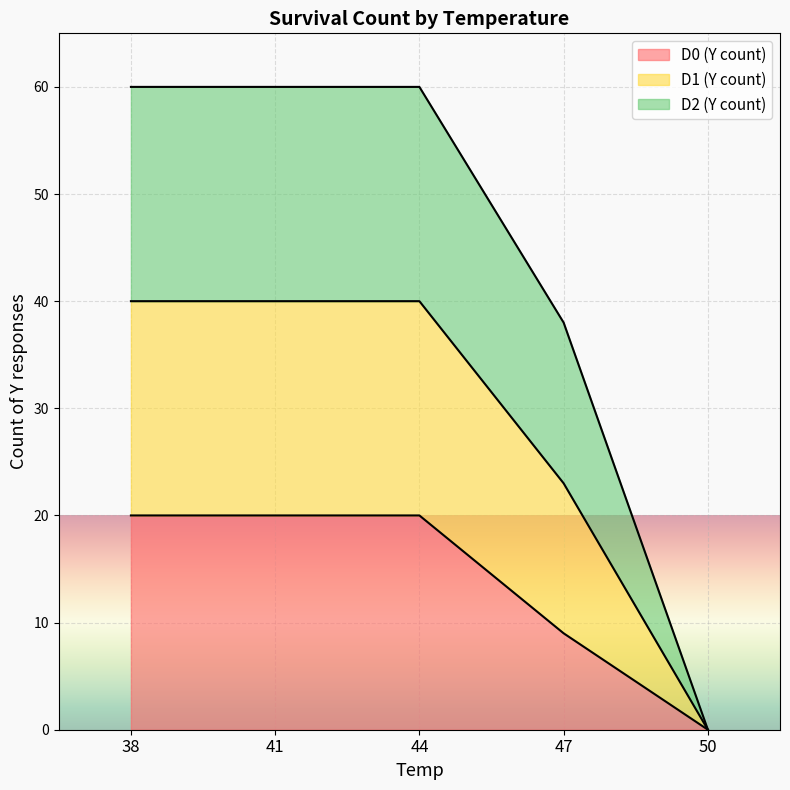

What is the difference between the maximum and minimum values in the D0 (Y count) series?

20